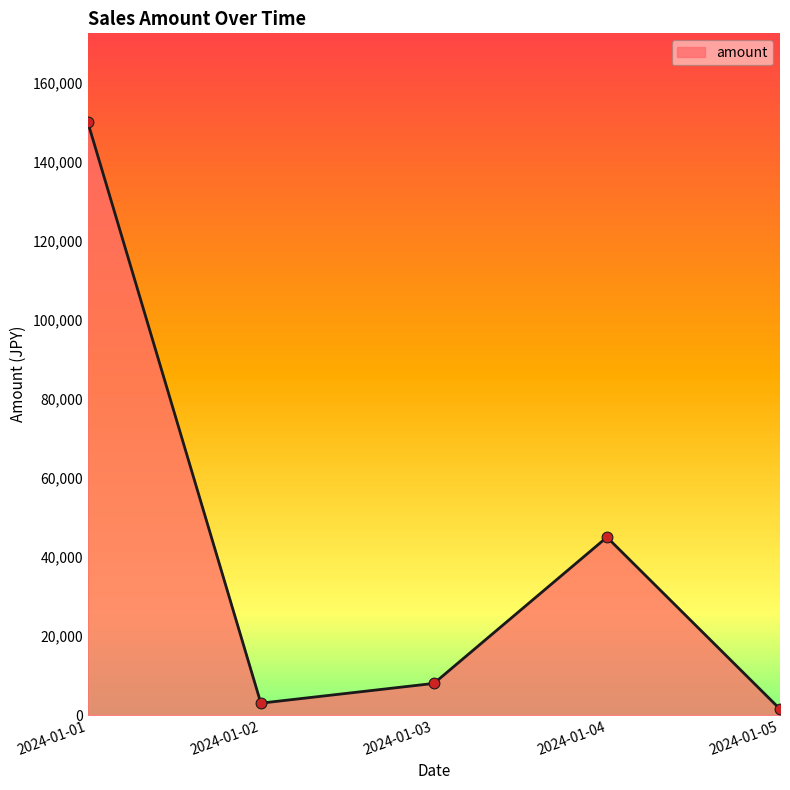

Which has a higher value, 2024-01-05 or 2024-01-02?

2024-01-02